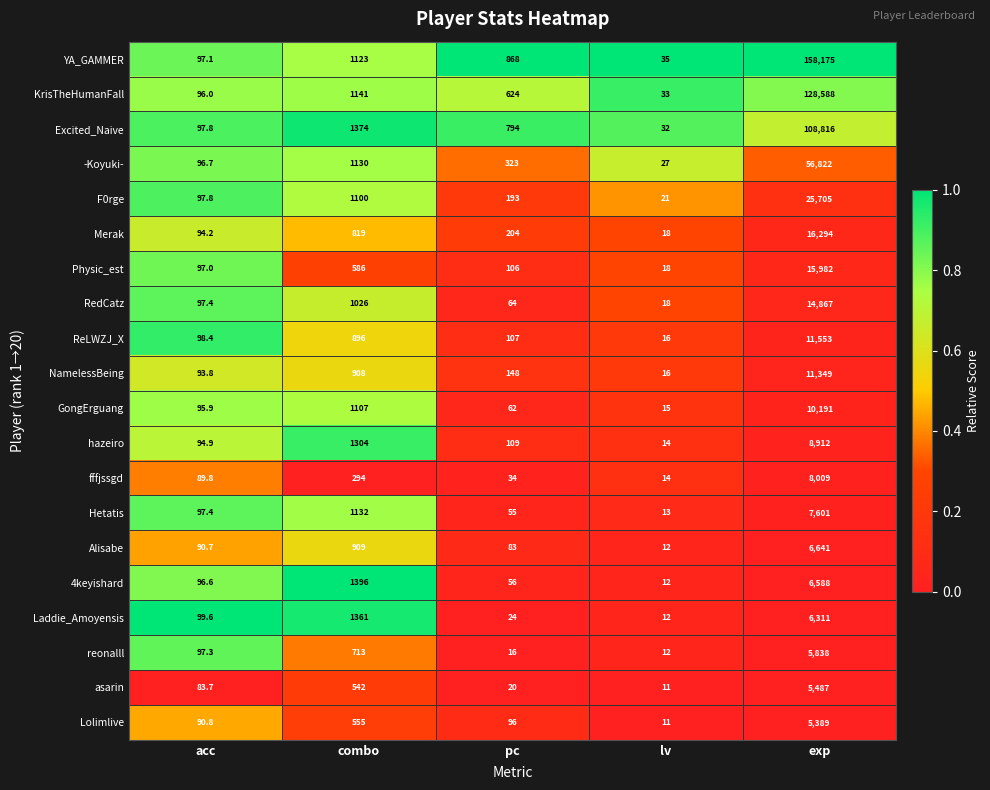

True or false: Excited_Naive has a value of 153.4 at acc.

False